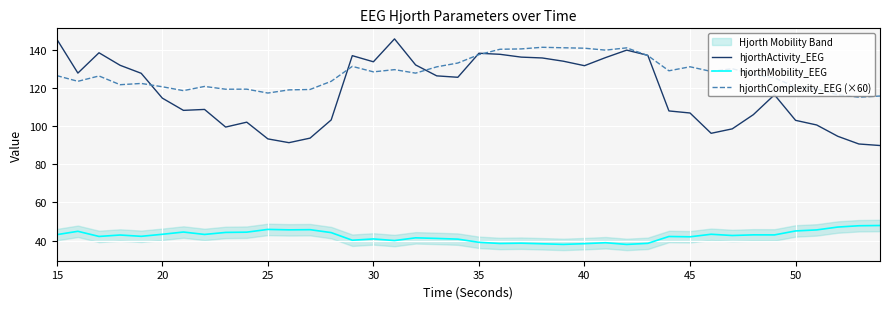

The value of hjorthMobility_EEG at 25 is 70.4. True or false?

False